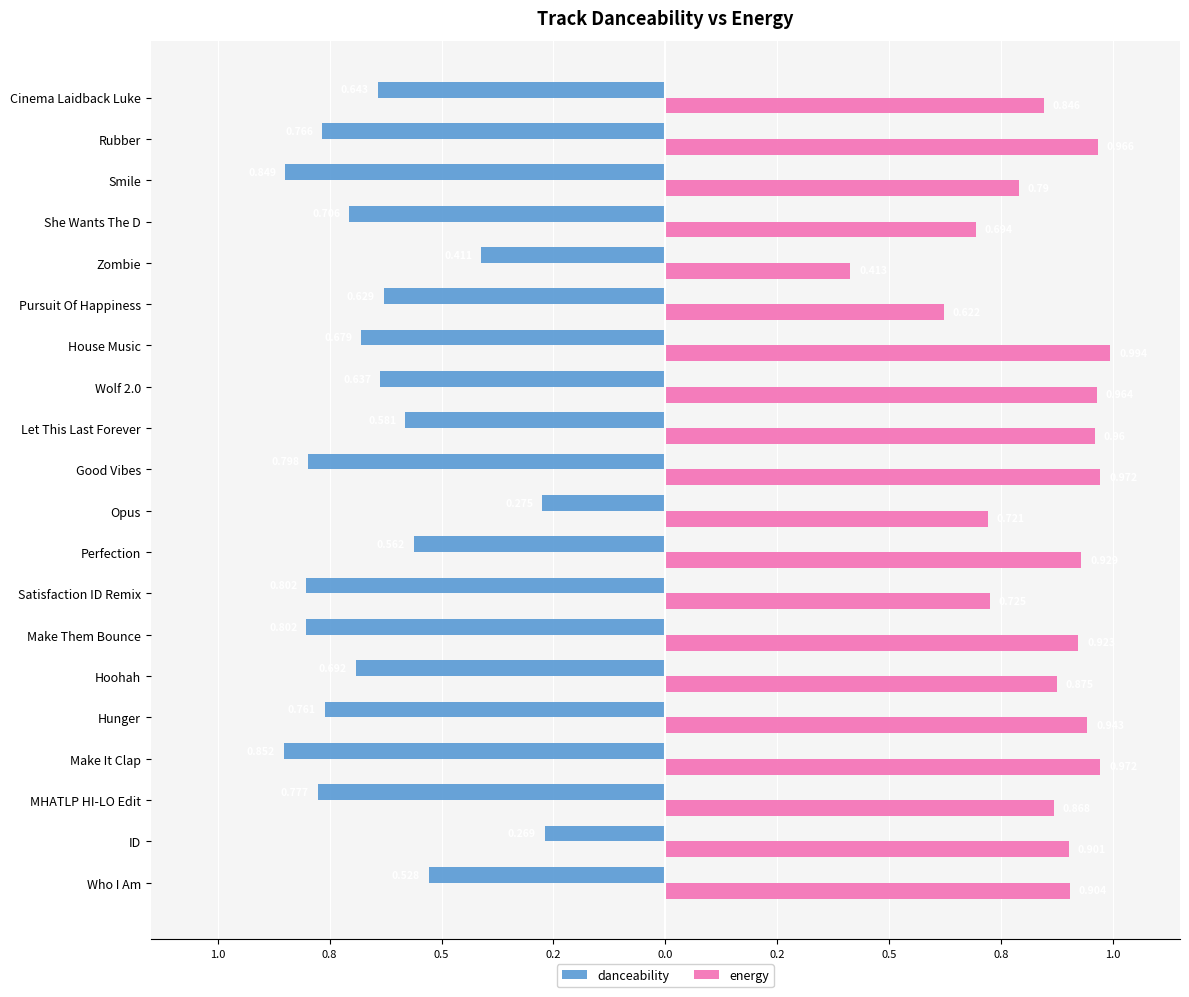

What are all the series names shown in the legend?

danceability, energy